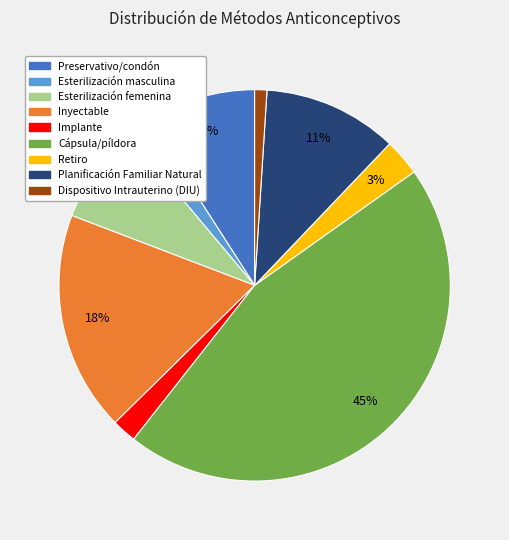

Is there a majority slice in this chart?

No